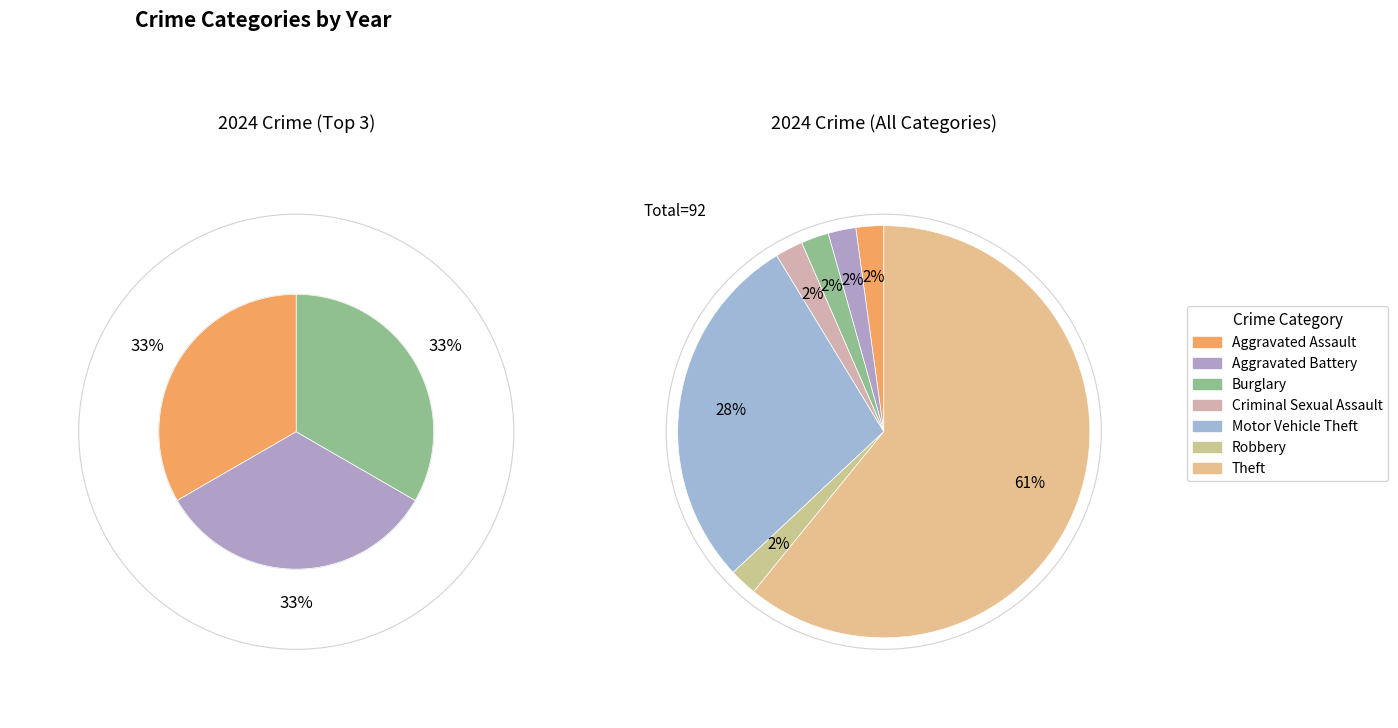

How many slices are in this pie chart?

7